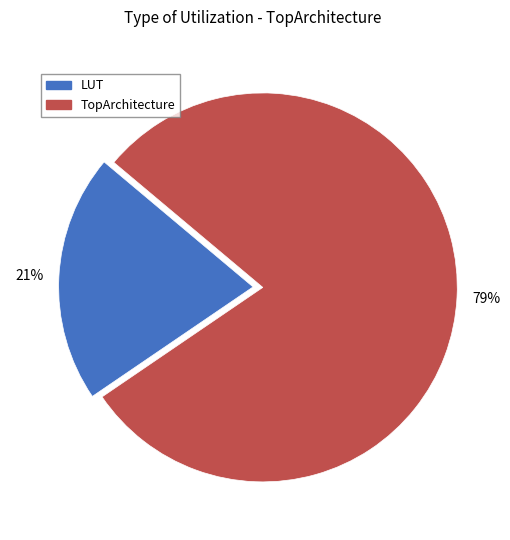

Does TopArchitecture represent more than half of the total?

Yes